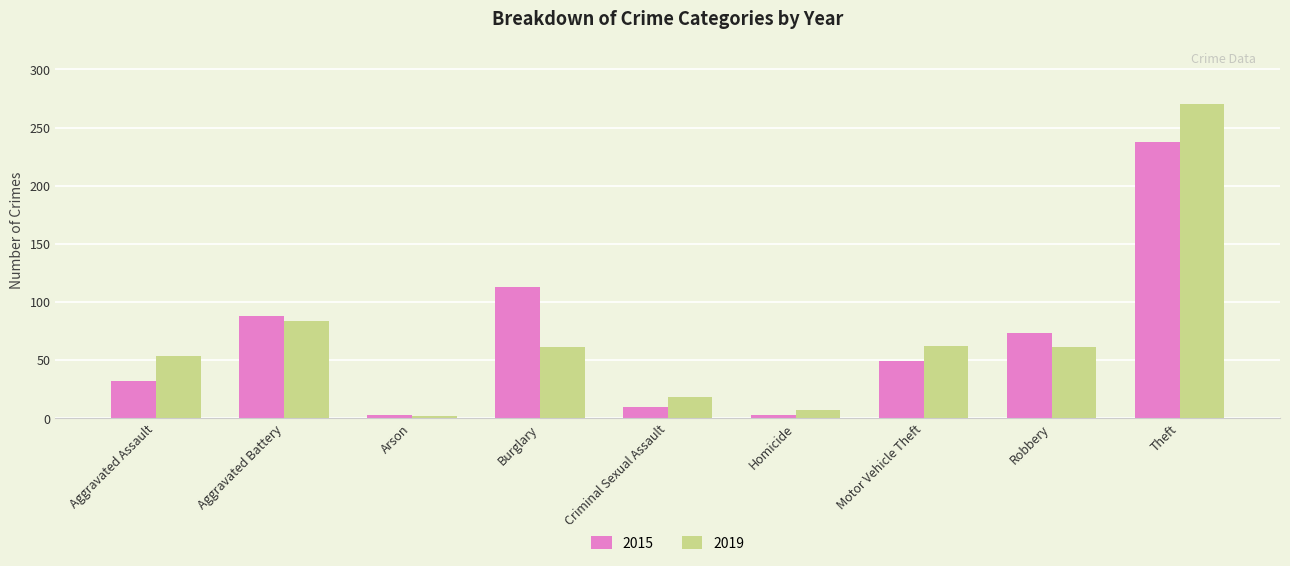

Rank the series by their maximum value, from lowest to highest.

2015, 2019